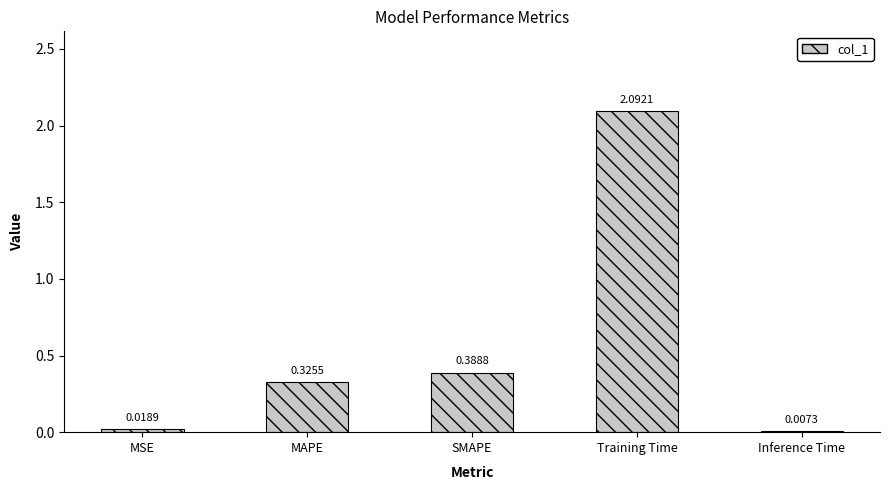

Which label corresponds to the largest value in the chart?

Training Time